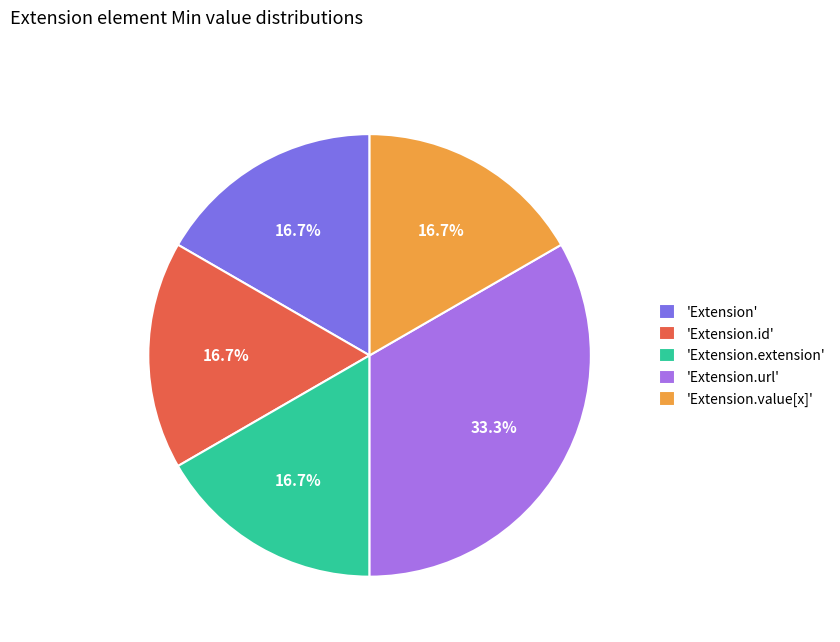

To the nearest percent, what is the average slice percentage?

20%